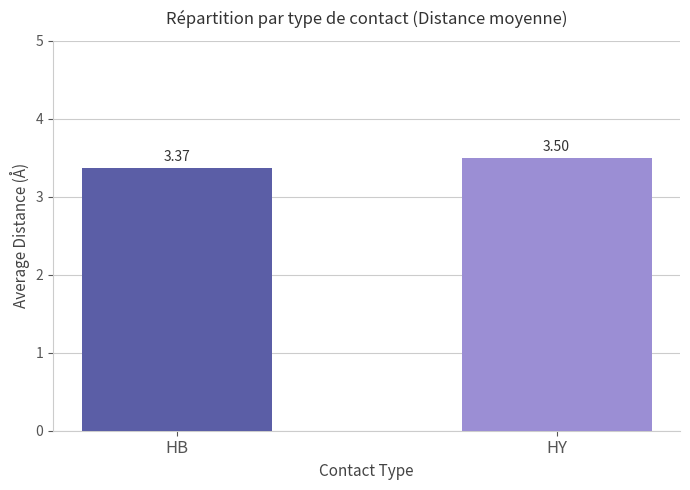

List the labels in order of value, smallest first.

HB, HY